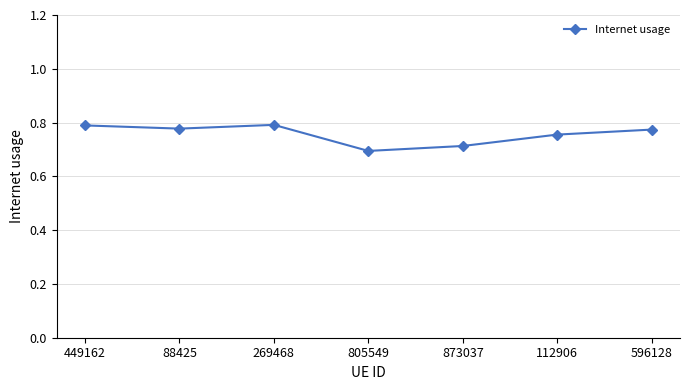

What is the difference between the maximum and minimum values?

0.1